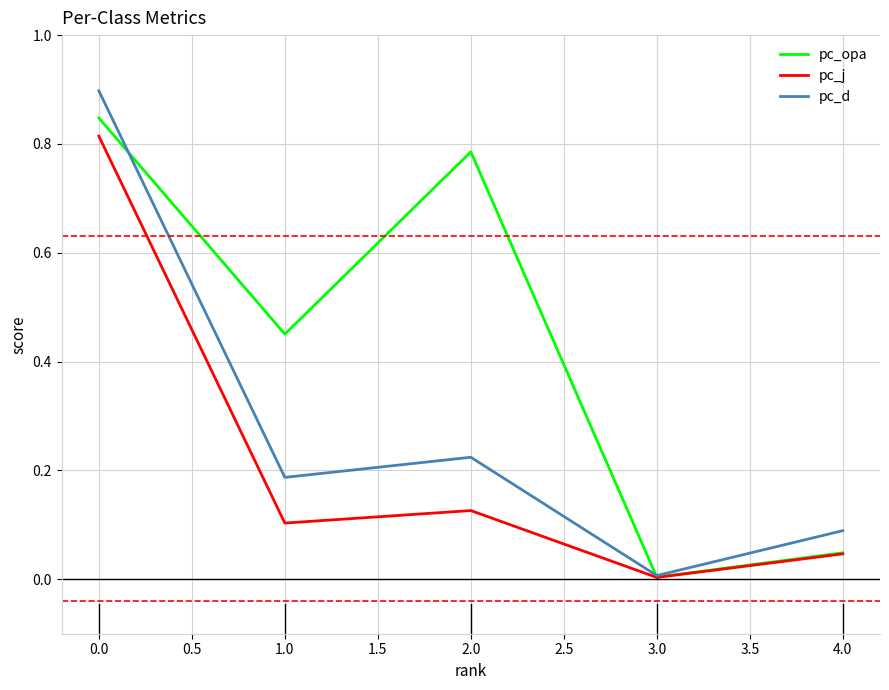

Rank the series by their average value, from highest to lowest.

pc_opa, pc_d, pc_j